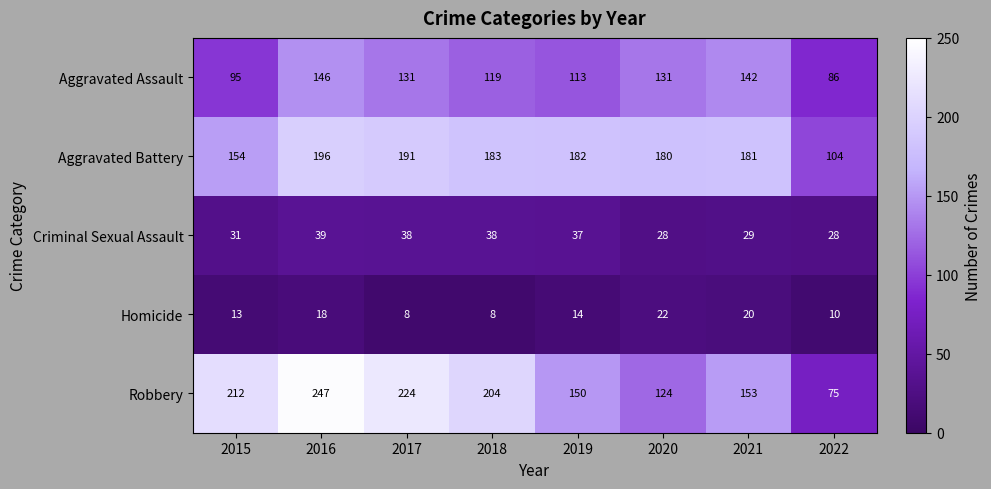

At how many categories does at least one series exceed 63?

8